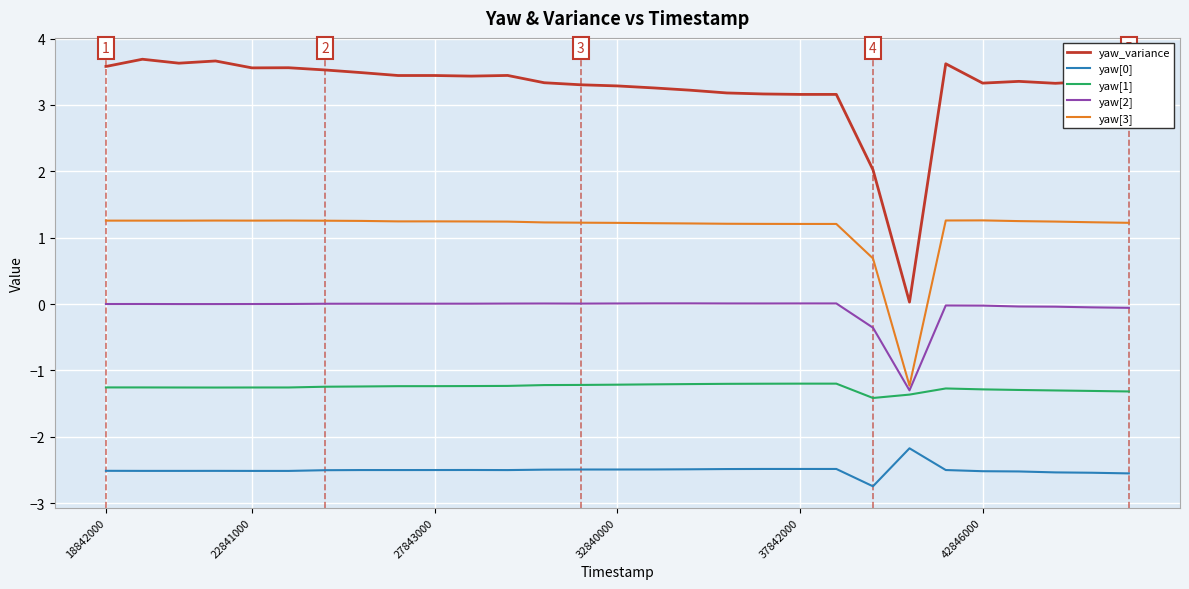

What is the lowest value of the yaw[0] series?

-2.7